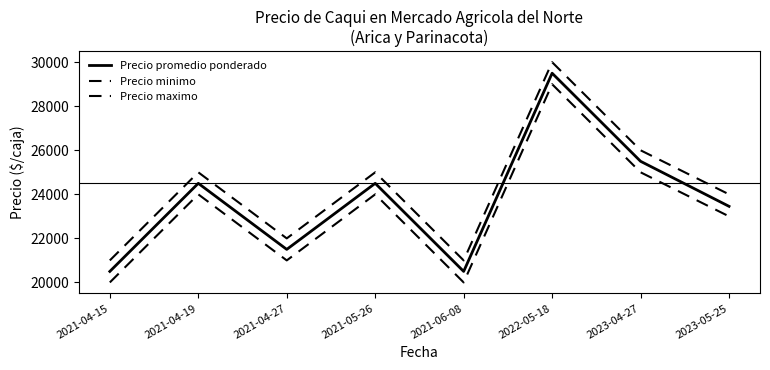

Does the chart have visible grid lines?

No